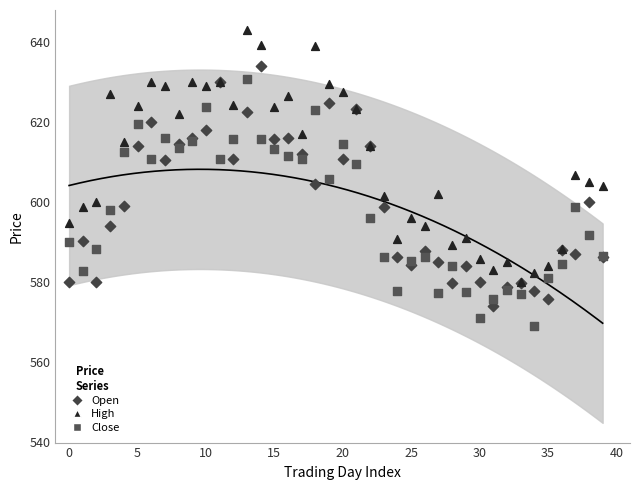

What are all the series names shown in the legend?

Open, High, Close